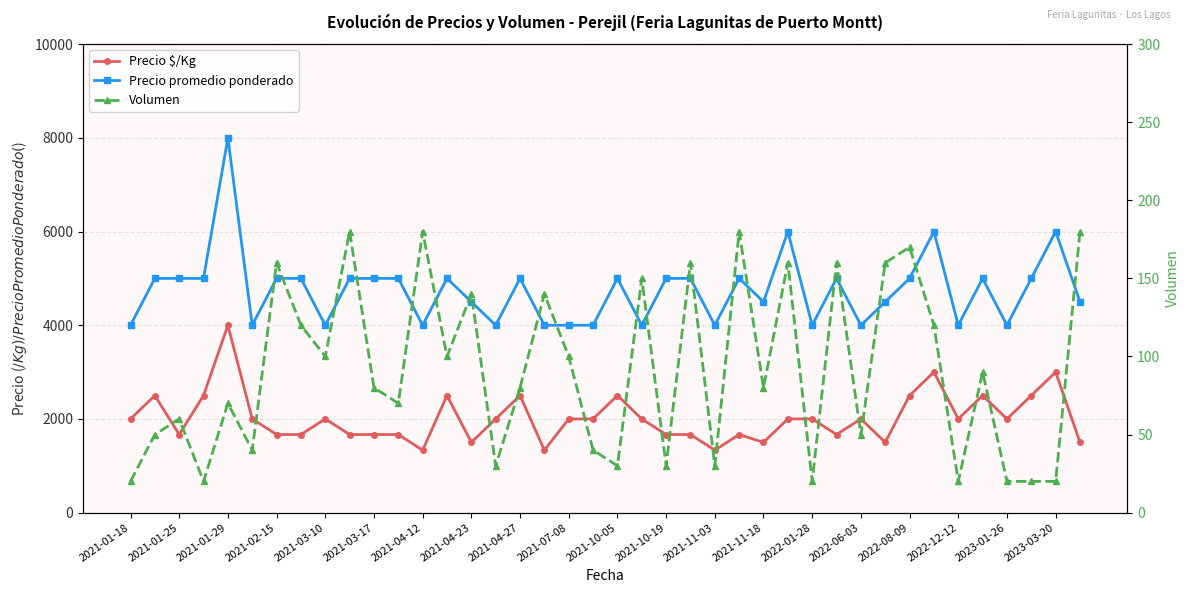

Rank the series at 27 from highest to lowest value.

Precio promedio ponderado, Precio $/Kg, Volumen